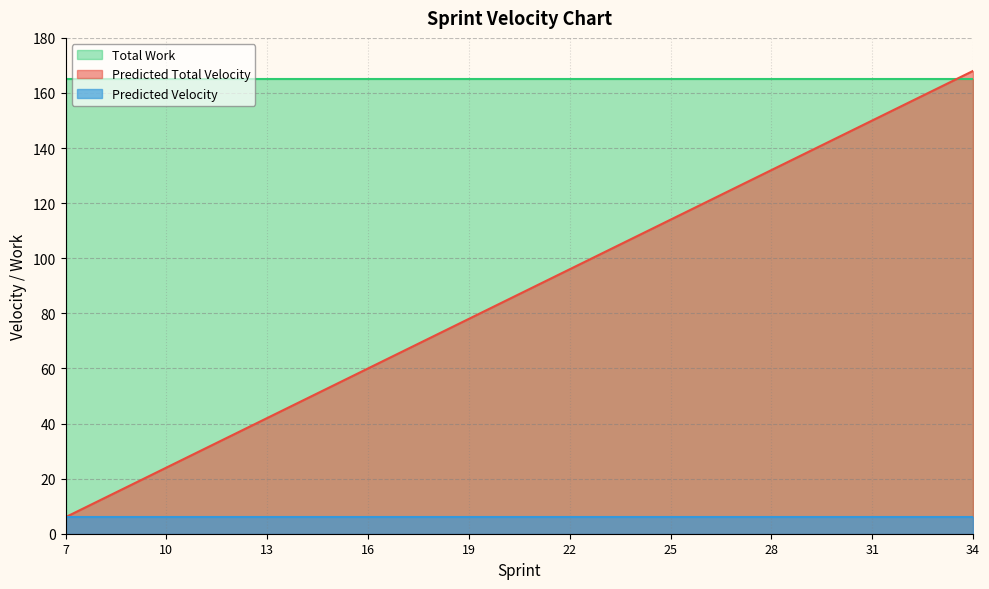

What is the highest value of the Total Work series?

165